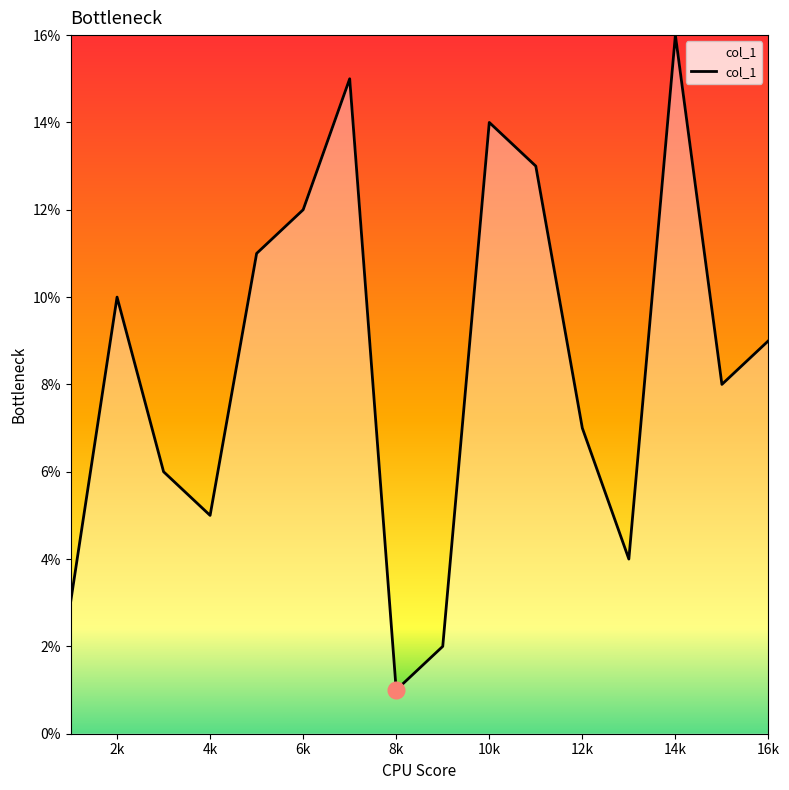

What is the sum of all values?

136